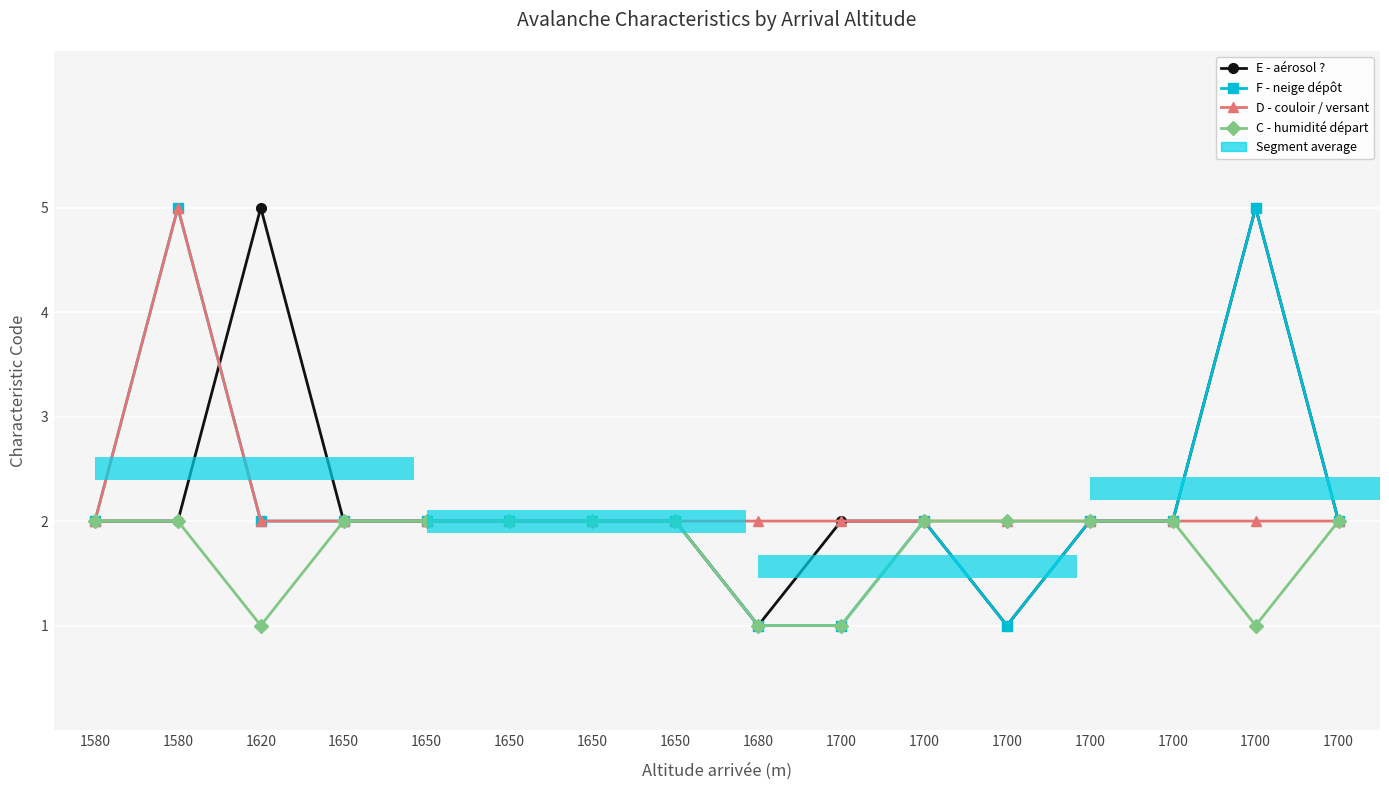

Reading left to right, what are all the values shown in this chart?

E - aérosol ?: 2	2	5	2	2	2	2	2	1	2	2	1	2	2	5	2
F - neige dépôt: 2	5	2	2	2	2	2	2	1	1	2	1	2	2	5	2
D - couloir / versant: 2	5	2	2	2	2	2	2	2	2	2	2	2	2	2	2
C - humidité départ: 2	2	1	2	2	2	2	2	1	1	2	2	2	2	1	2